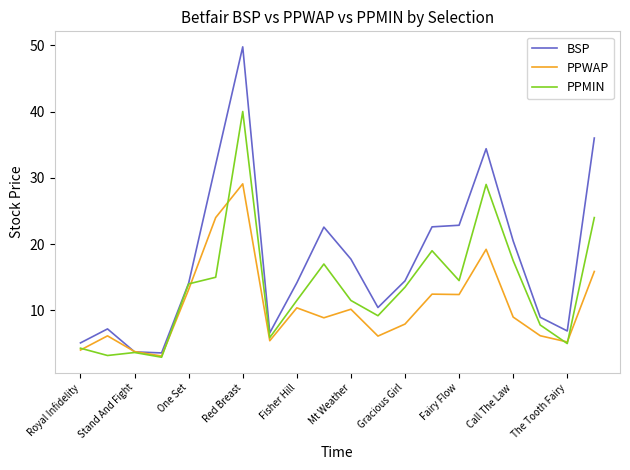

What is the maximum value shown in the chart?

49.8